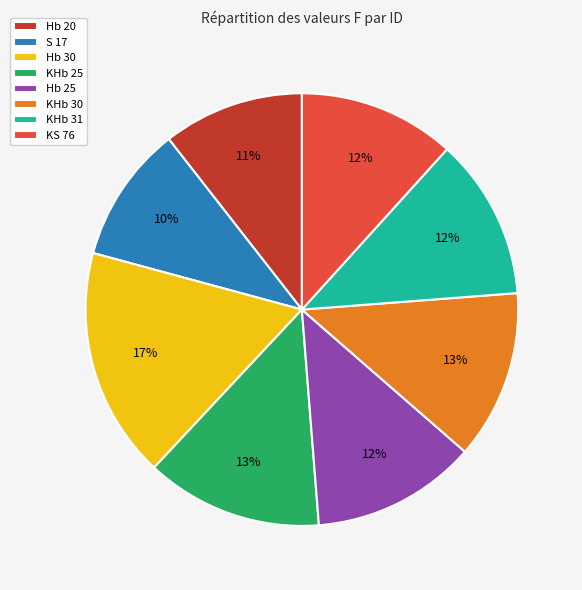

True or false: KHb 25 accounts for 13% of the total.

True